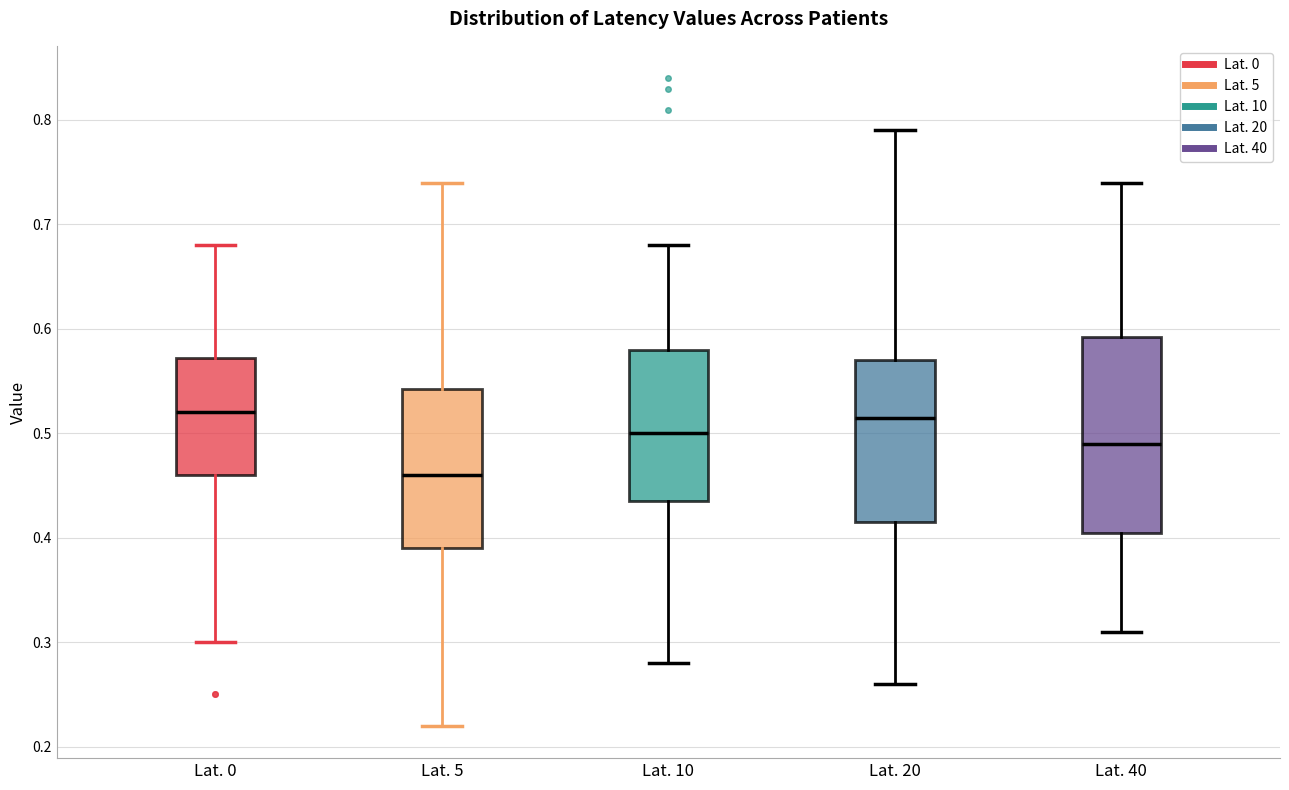

Where does the lower whisker of the box for Lat. 10 end on the y-axis? The values are not printed on the chart, so give them approximately, as read against the axis.

0.28